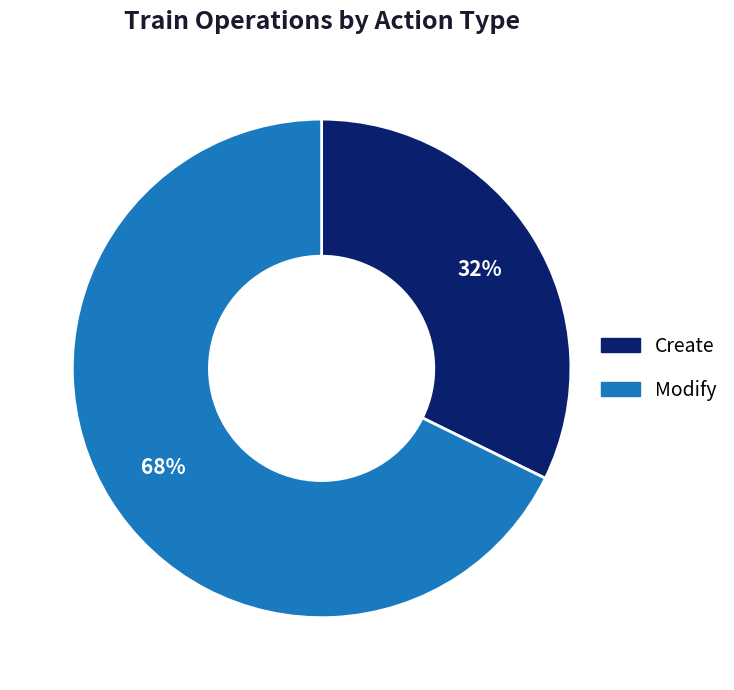

Between Modify and Create, which is larger?

Modify